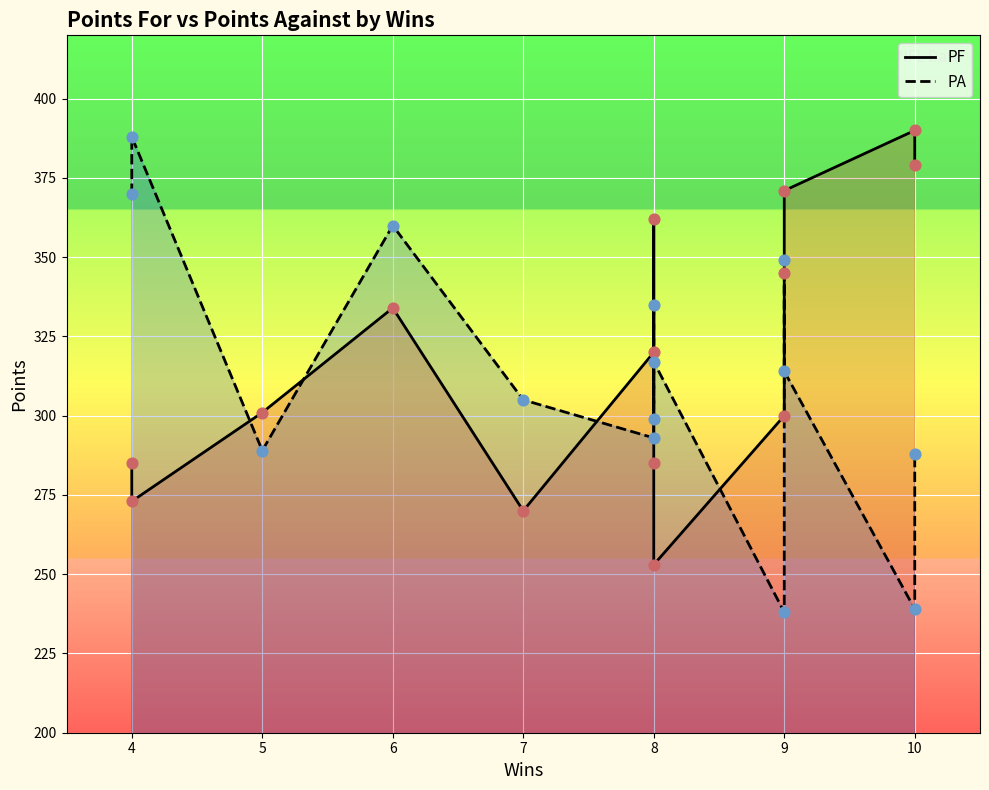

What are all the series names shown in the legend?

PF, PA